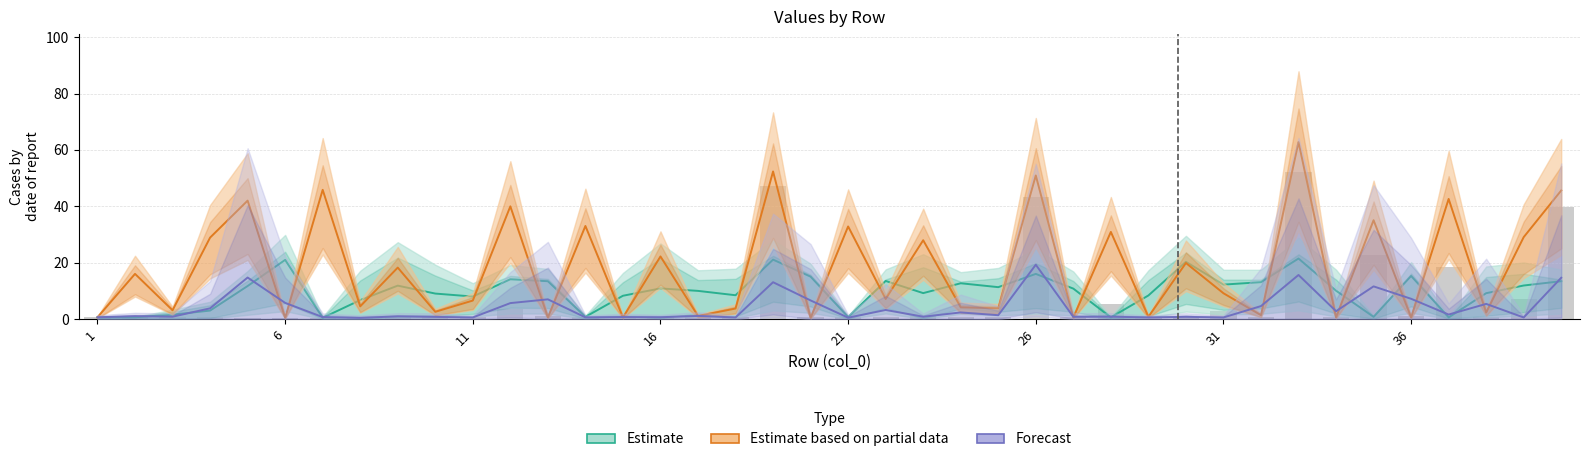

What is the value of the Estimate bar at the 13th from the left?

13.5